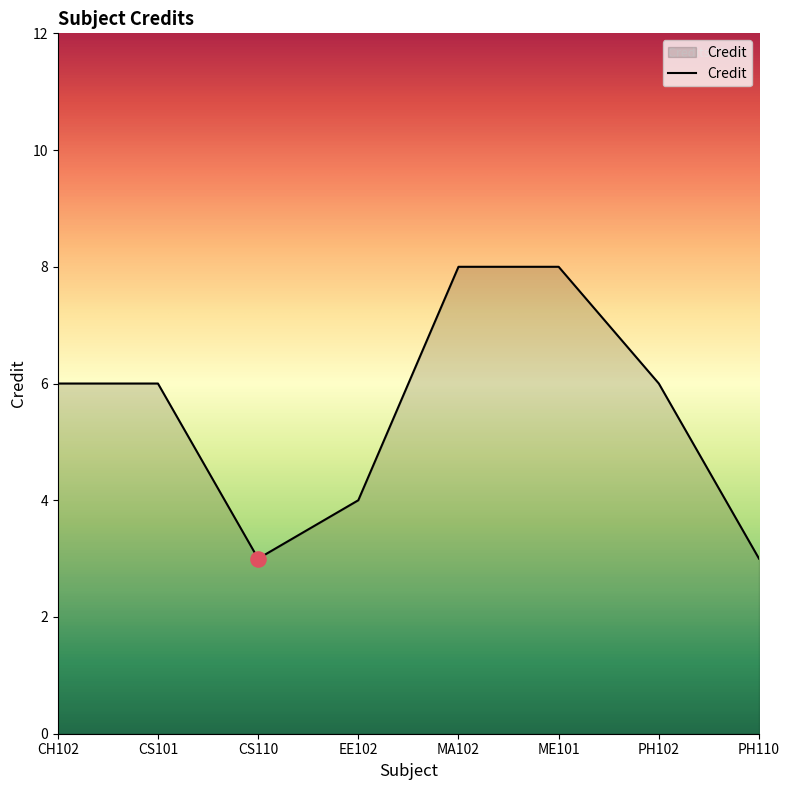

What is the ratio of the value at EE102 to the value at MA102?

0.5